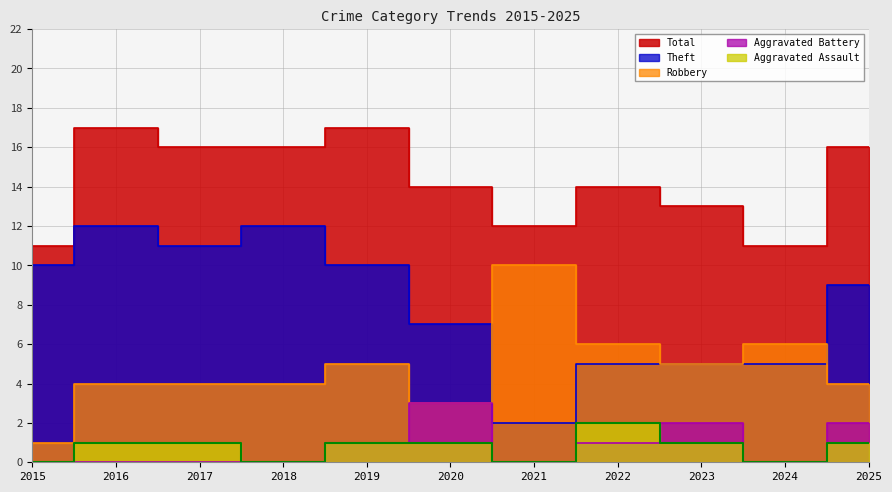

What are all the series names shown in the legend?

Aggravated Assault, Aggravated Battery, Robbery, Theft, Total